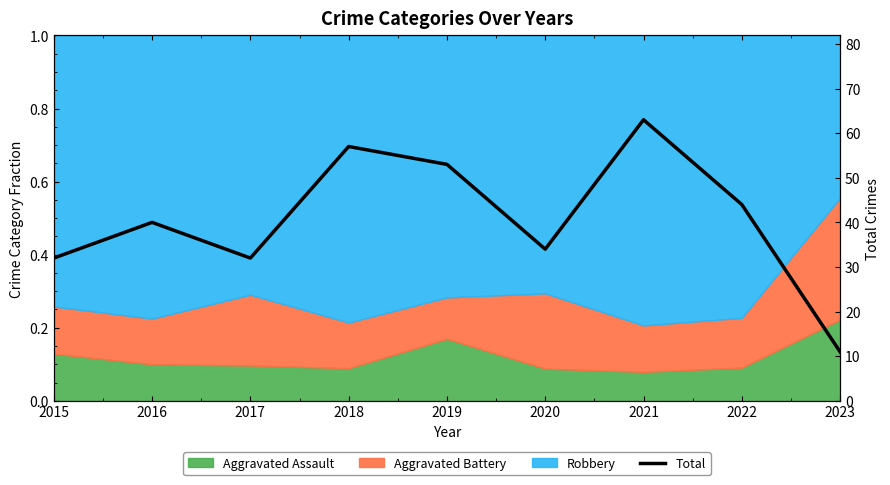

The chart shows a value of 46 at 2020. True or false?

False